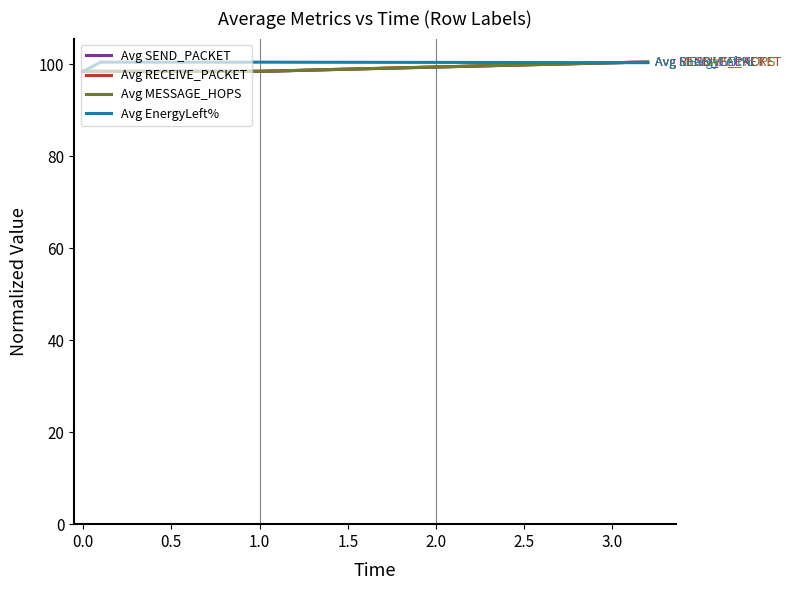

What is the lowest value of the Avg MESSAGE_HOPS series?

98.5